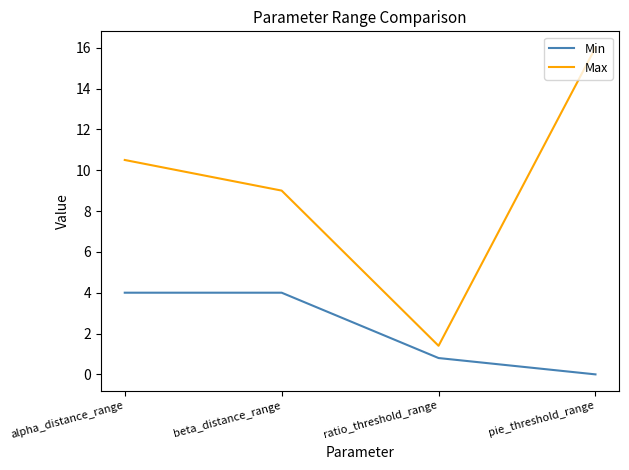

At which label does Max first exceed 10?

alpha_distance_range